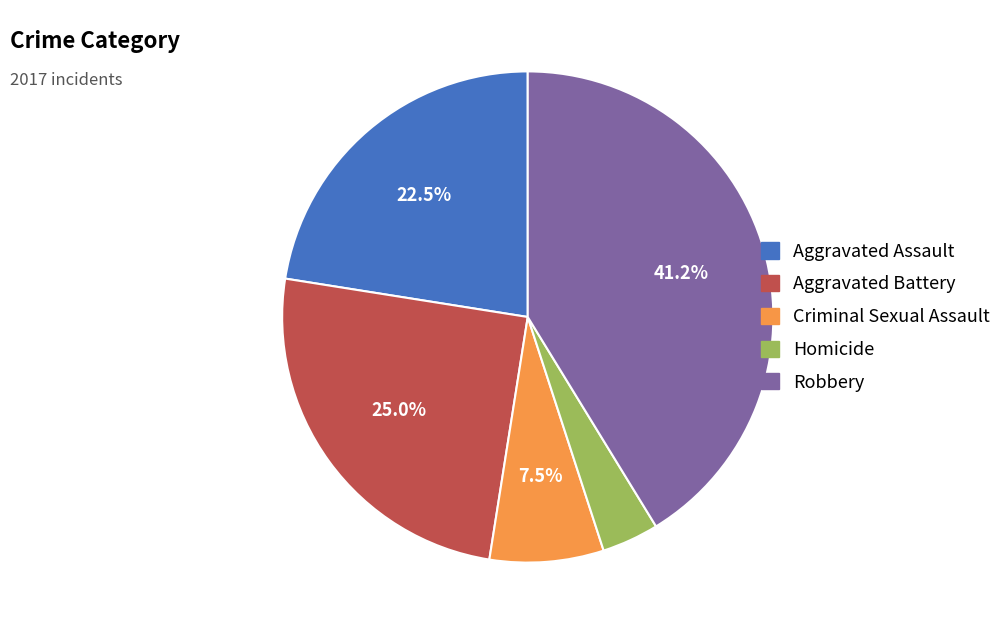

Count the number of slices in the pie.

5